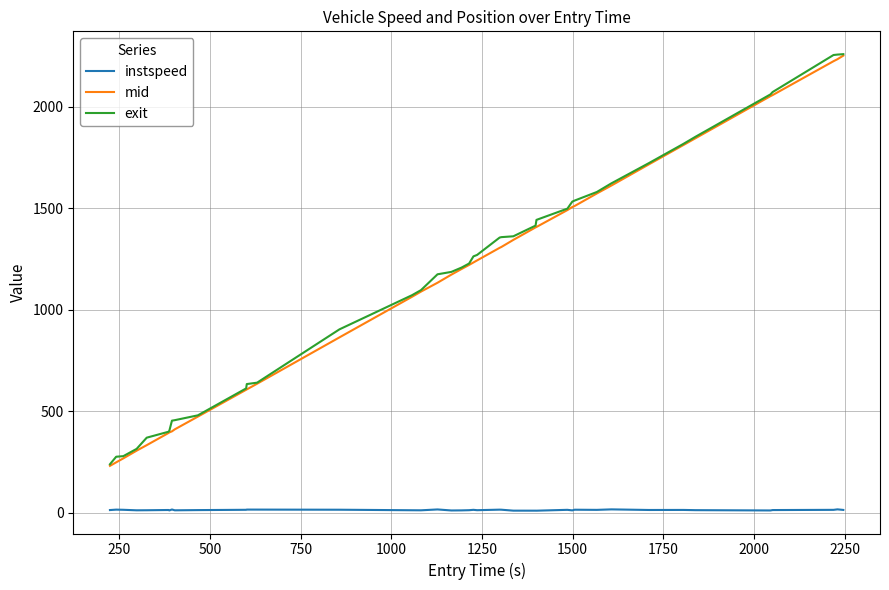

What is the maximum value shown in the chart?

2260.3